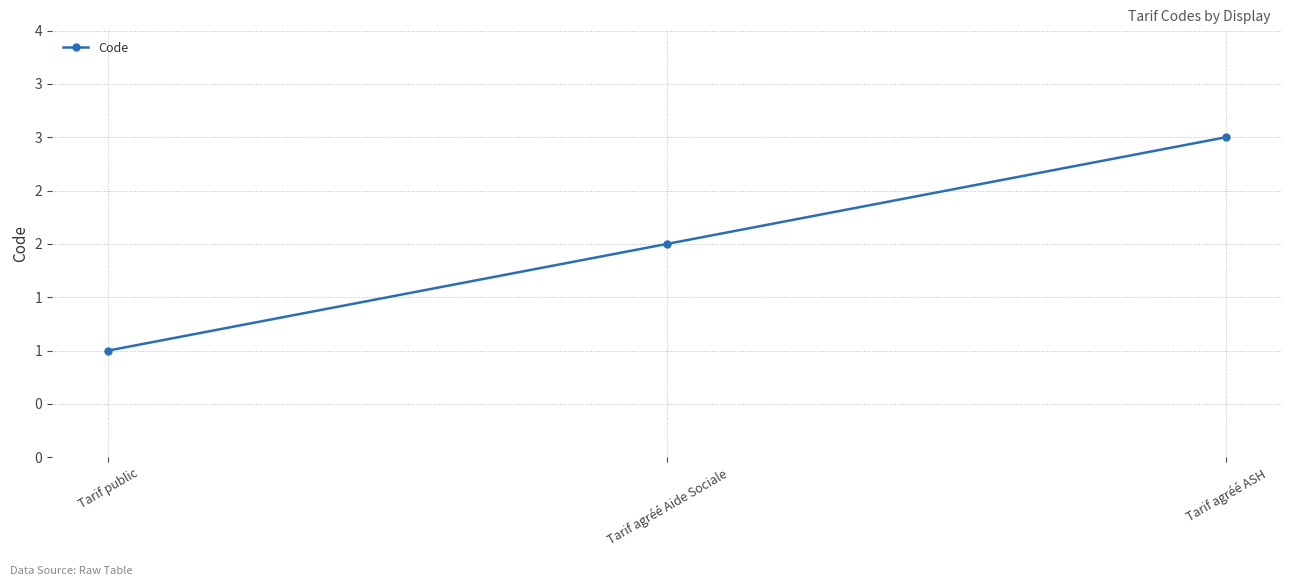

Reading left to right, what are all the values shown in this chart?

1	2	3